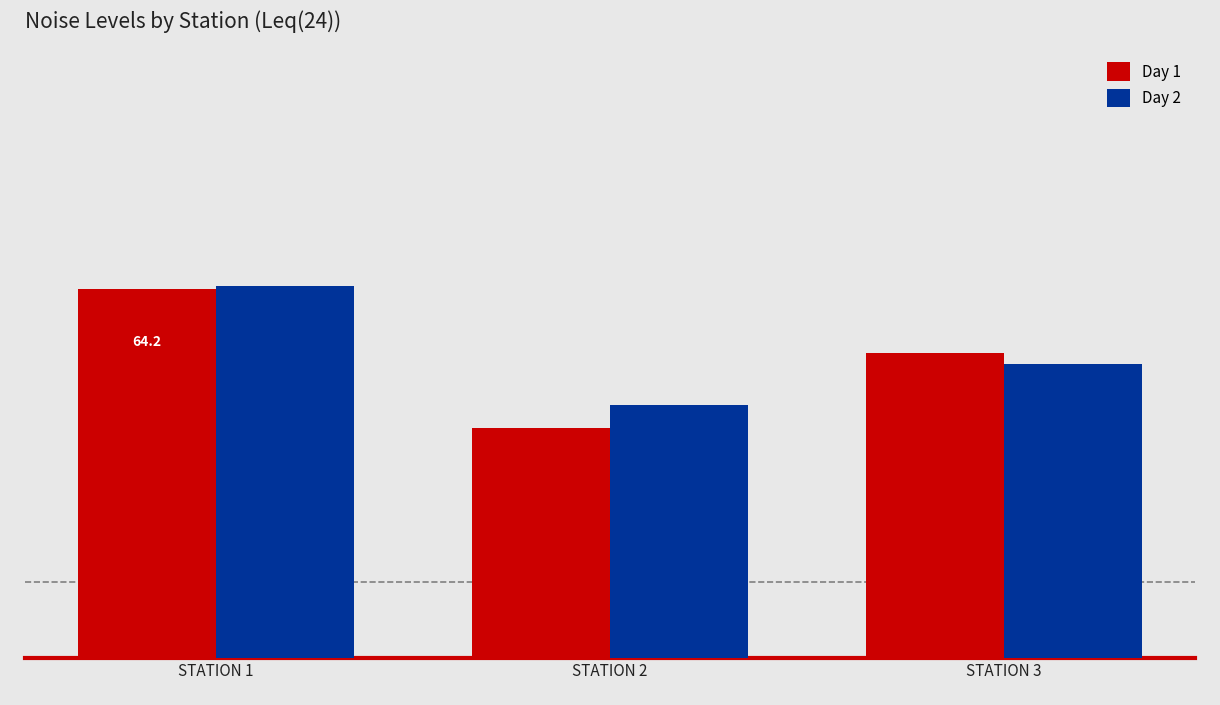

Does the chart contain any negative values?

No